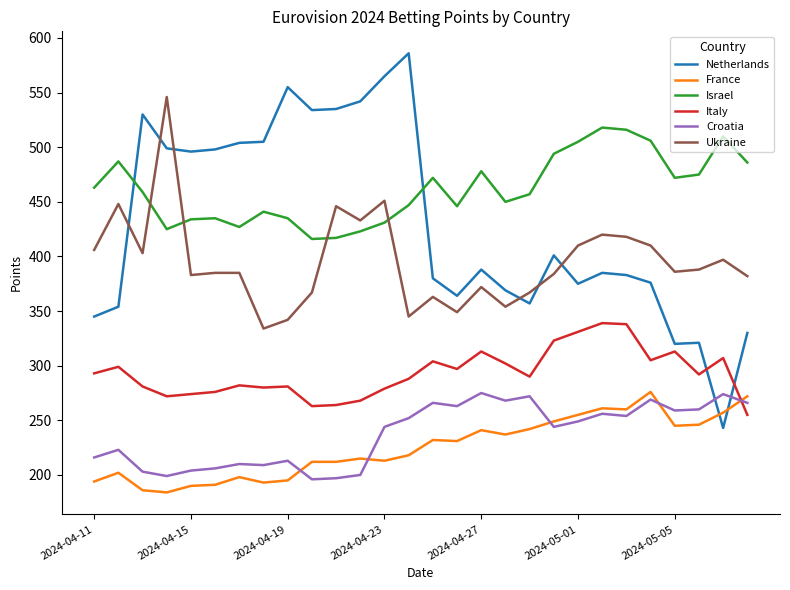

Which series has the largest range (max minus min)?

Netherlands